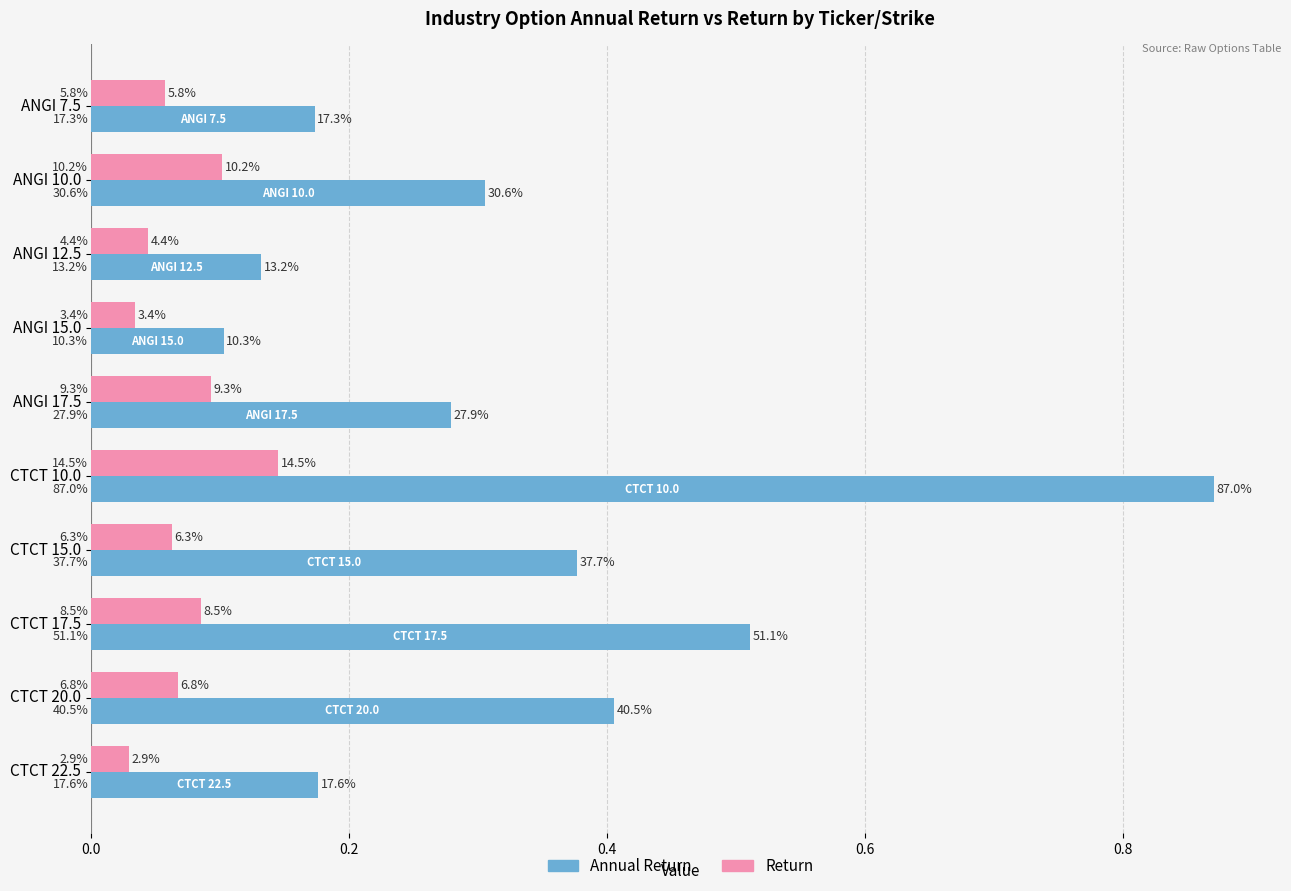

Reading left to right, list all the values displayed in this chart.

Annual Return: 0.2	0.3	0.1	0.1	0.3	0.9	0.4	0.5	0.4	0.2
Return: 0.1	0.1	0.0	0.0	0.1	0.1	0.1	0.1	0.1	0.0